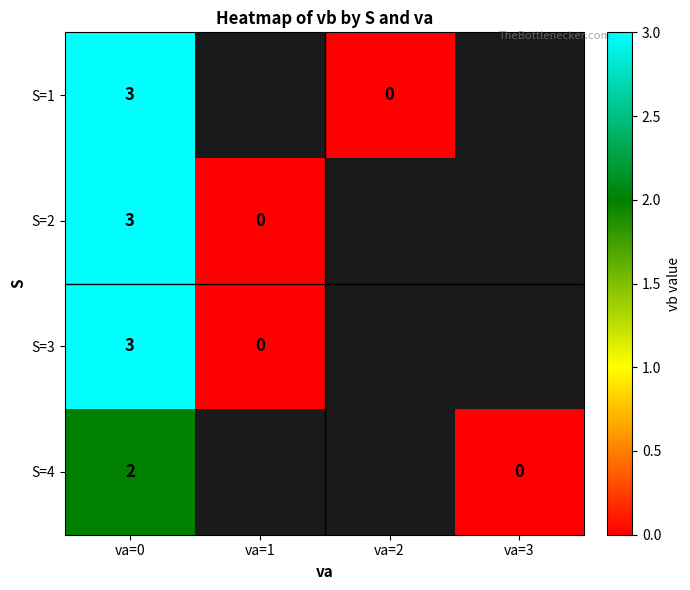

How many distinct data groups are displayed?

4